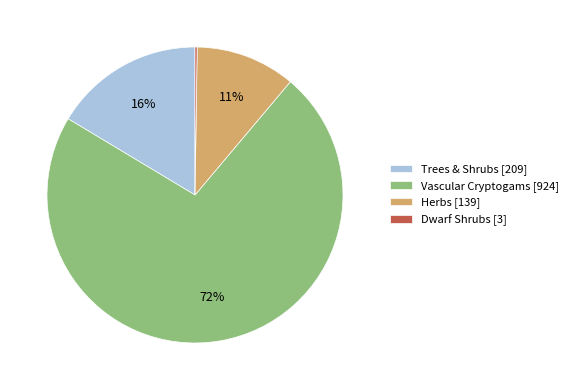

Is it true that Vascular Cryptogams [924] is 87% of the pie?

False